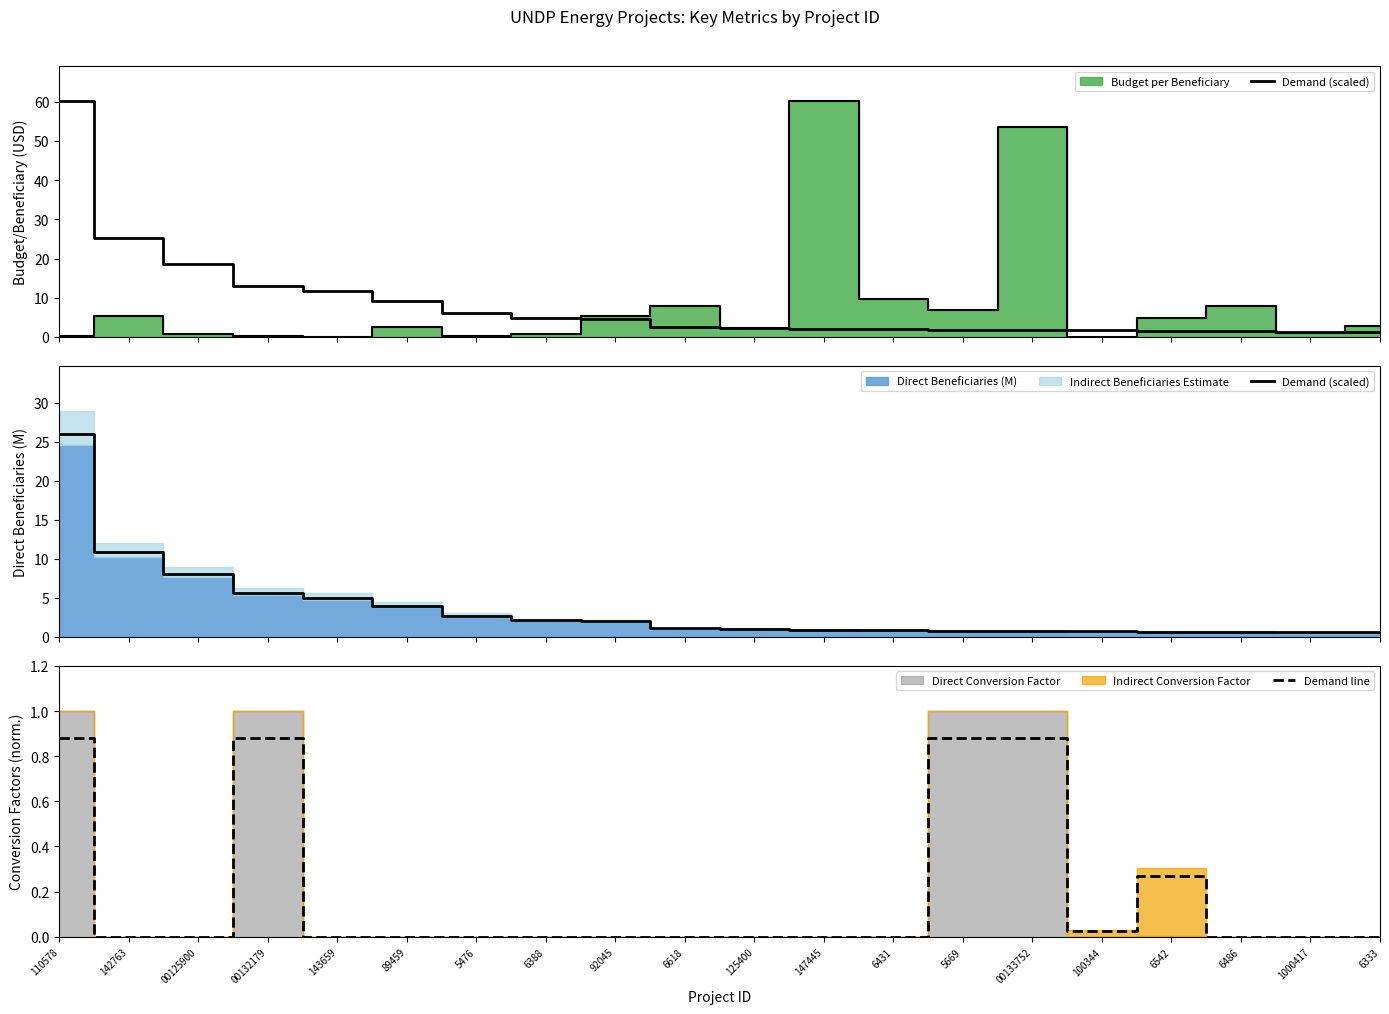

What is the label of the 16th point from the right?

143659